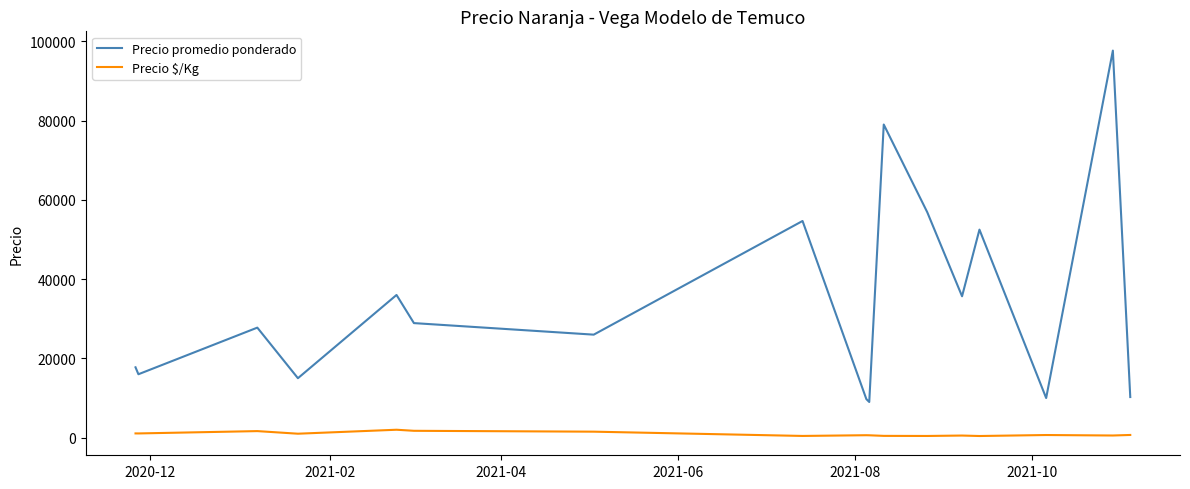

What is the minimum value for Precio $/Kg?

419.0